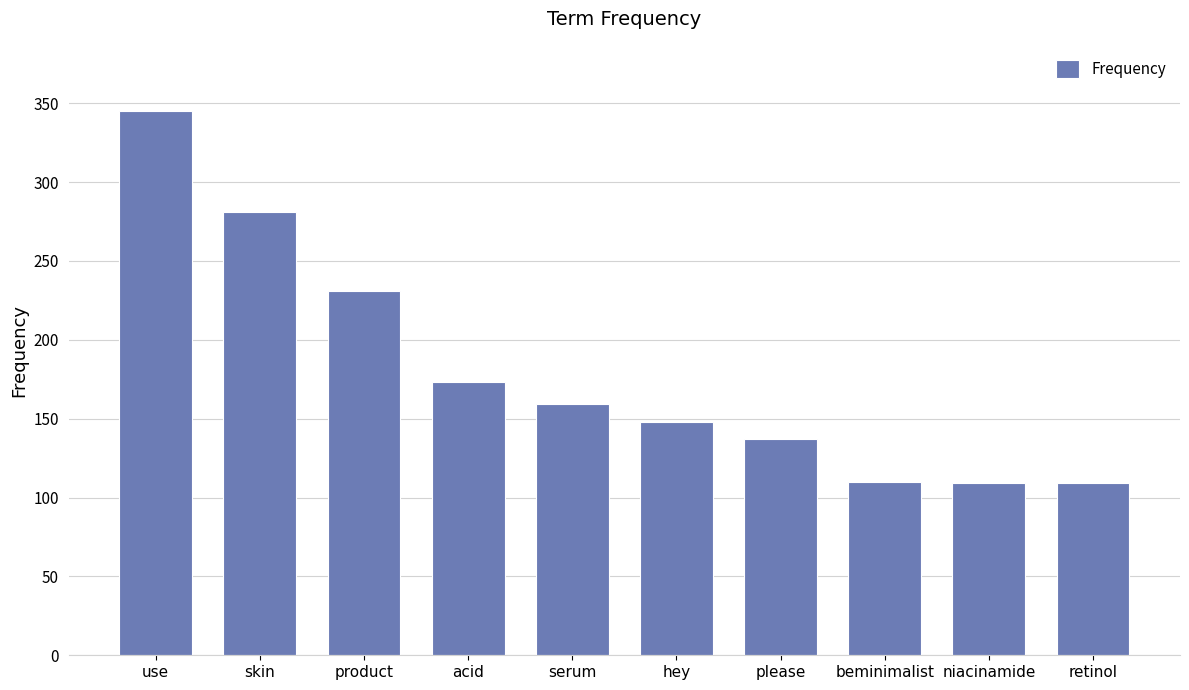

At which category does the chart reach its peak across all series?

use